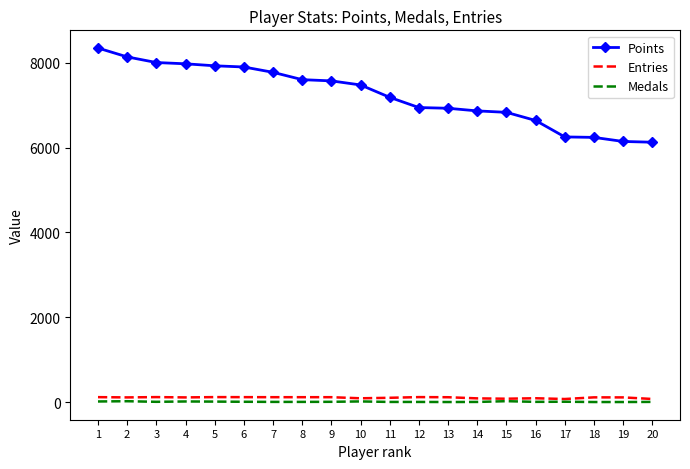

What are all the series names shown in the legend?

Points, Entries, Medals